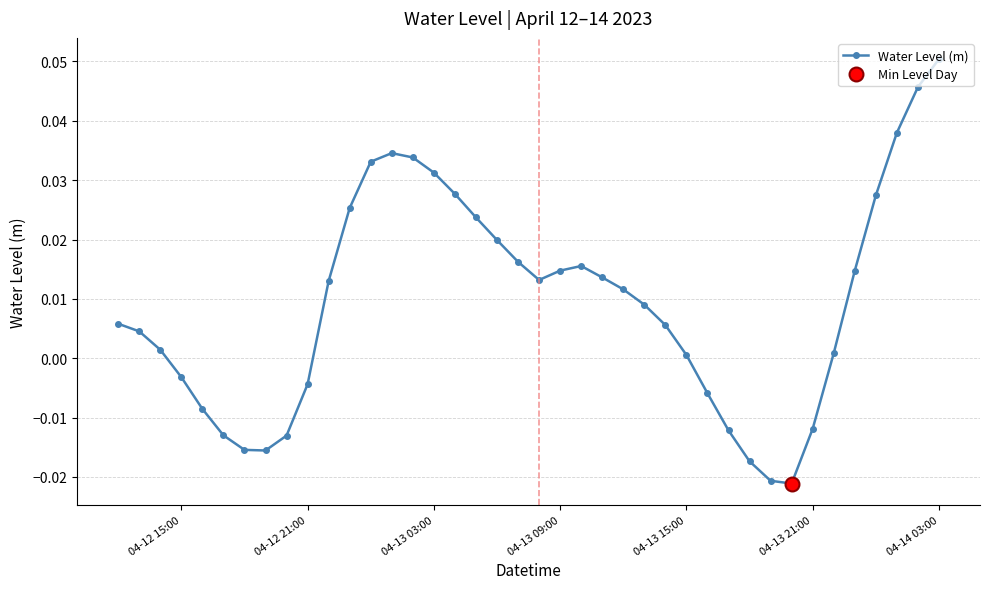

At which label does Water Level (m) reach its peak?

04-14 03:00